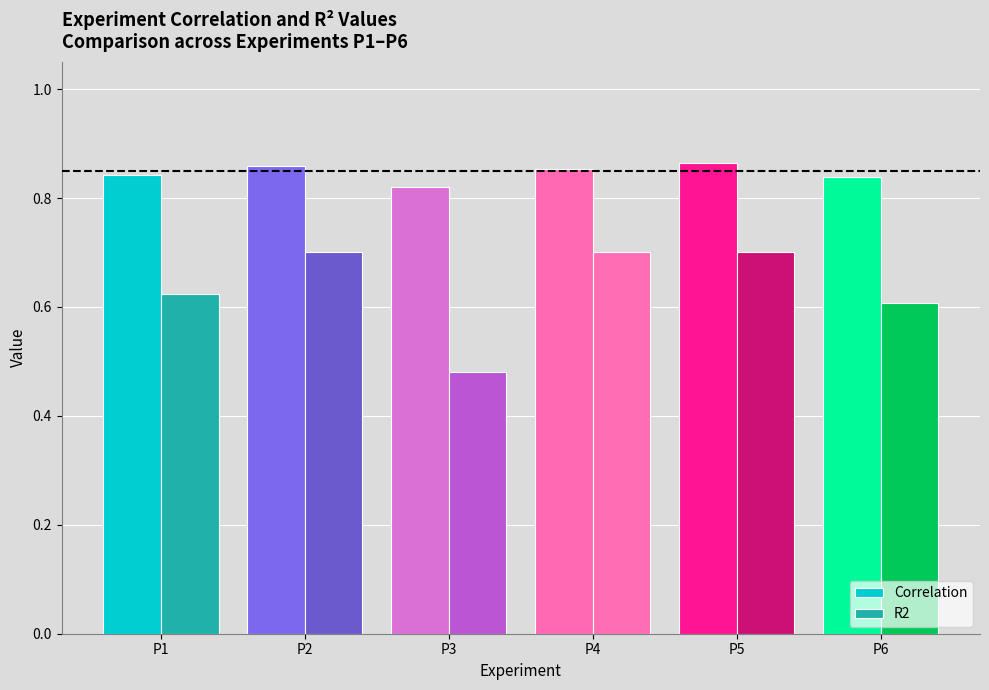

What is the total value across all series at P2?

1.6